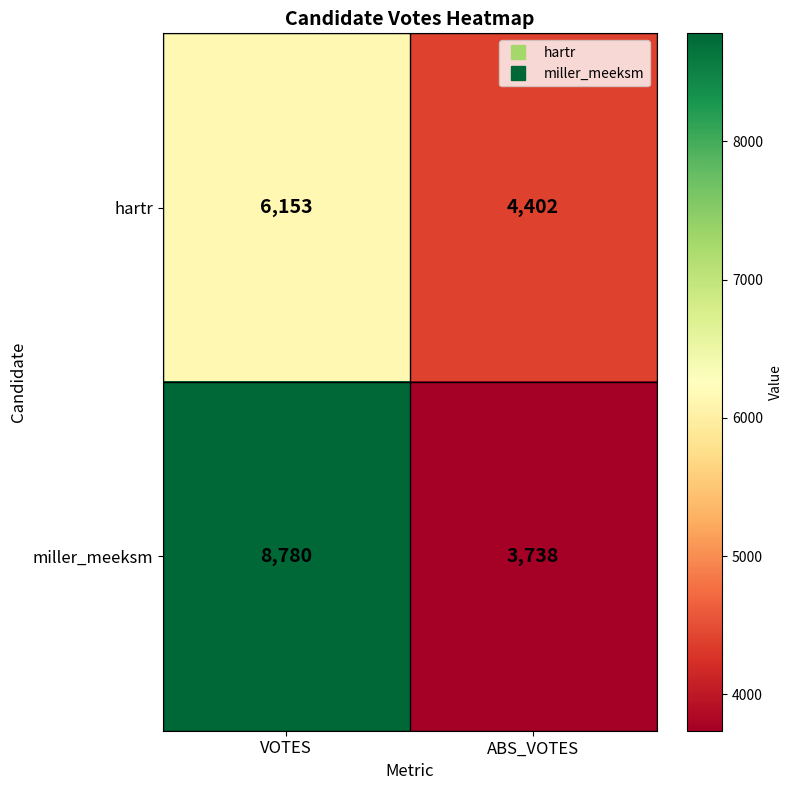

Which label corresponds to the smallest value in the chart?

ABS_VOTES